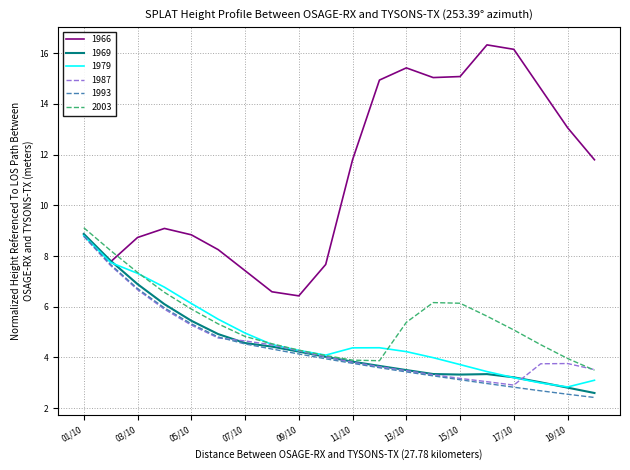

Which series has the widest spread of values?

1966